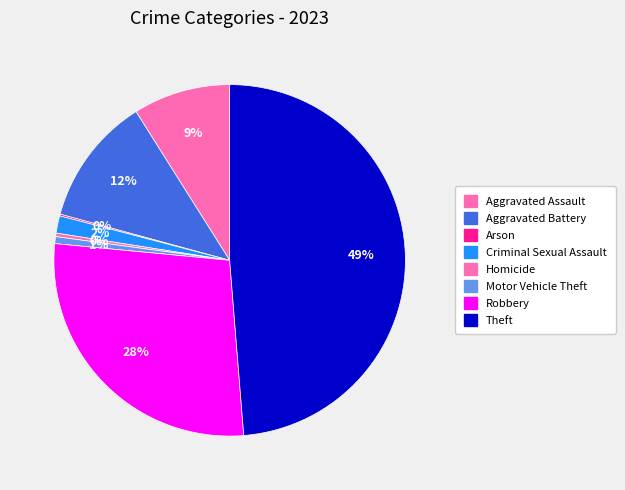

Combined, what portion of the pie is Robbery and Arson?

28.0%